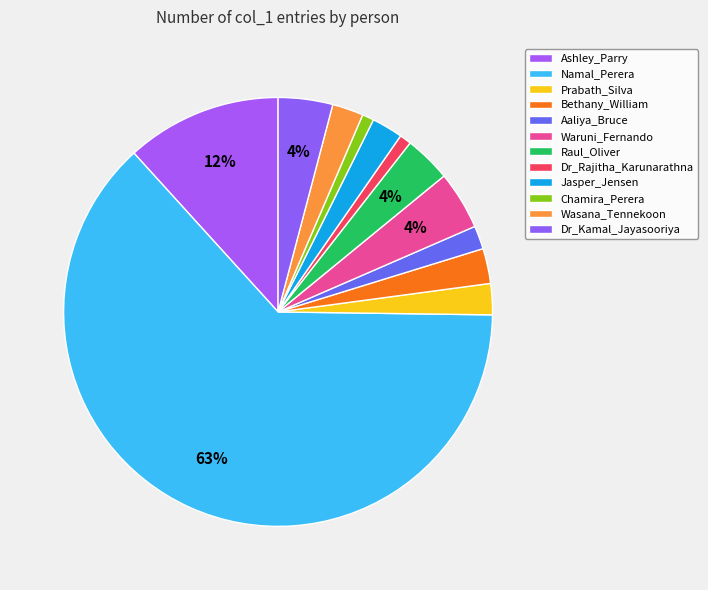

True or false: Waruni_Fernando accounts for 1% of the total.

False